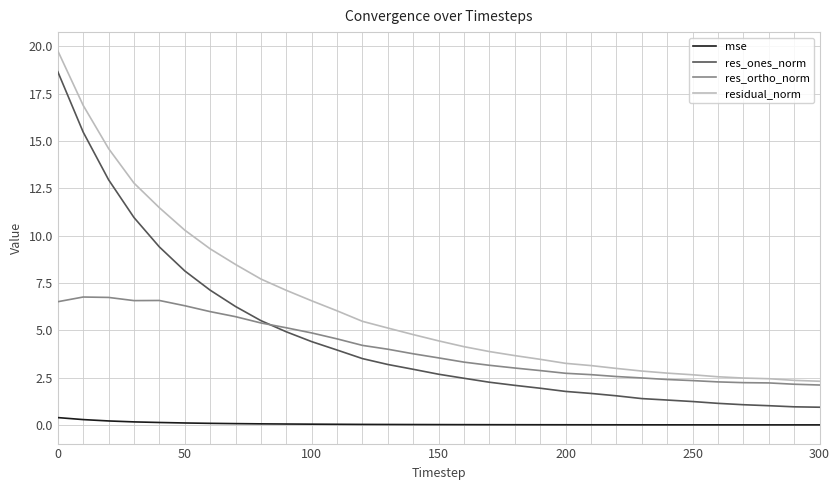

At how many categories does at least one series exceed 10?

6